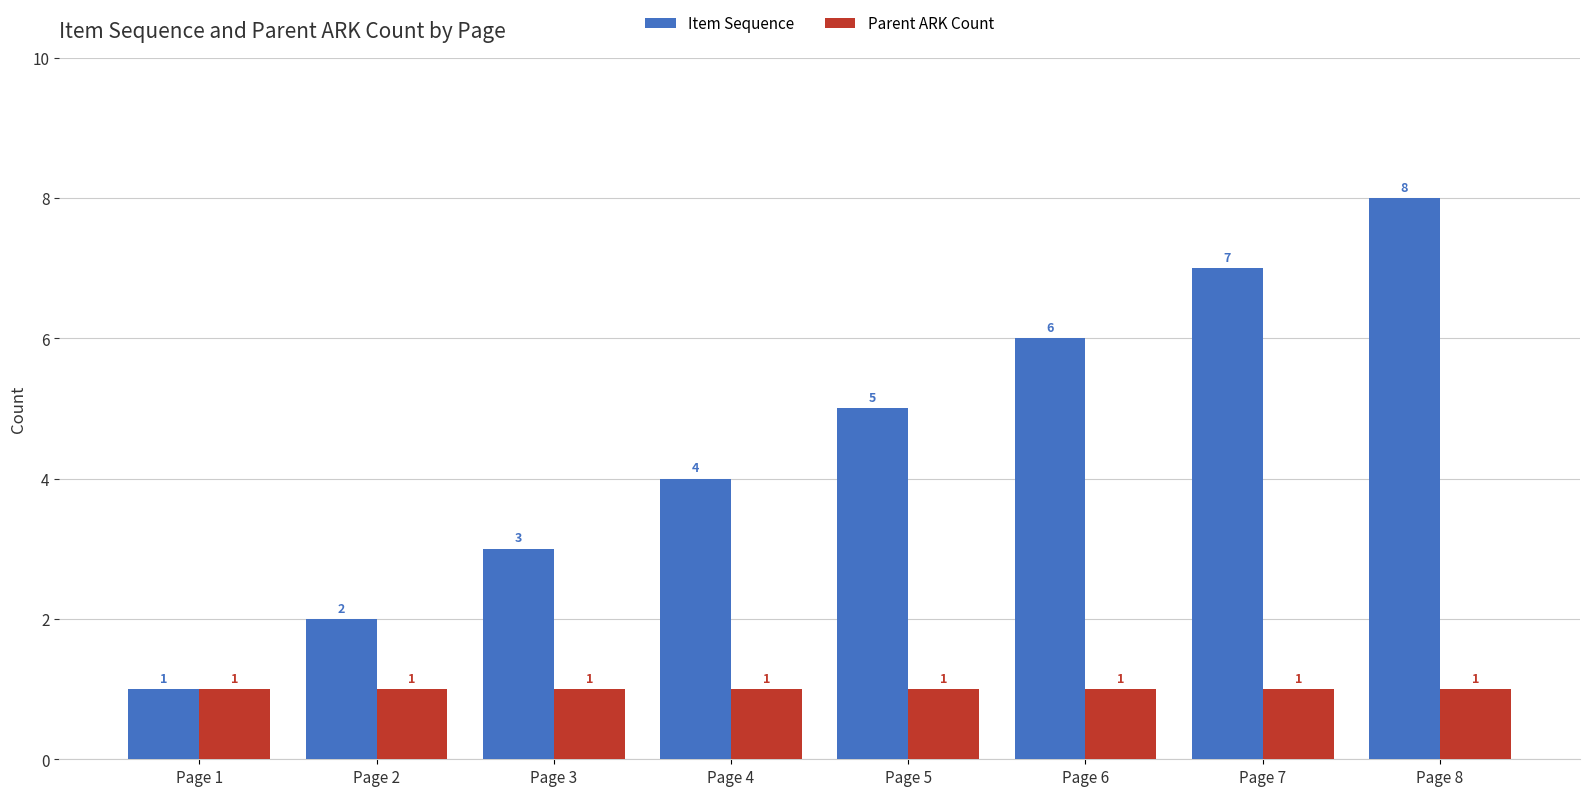

True or false: Parent ARK Count has a value of 1 at Page 5.

True